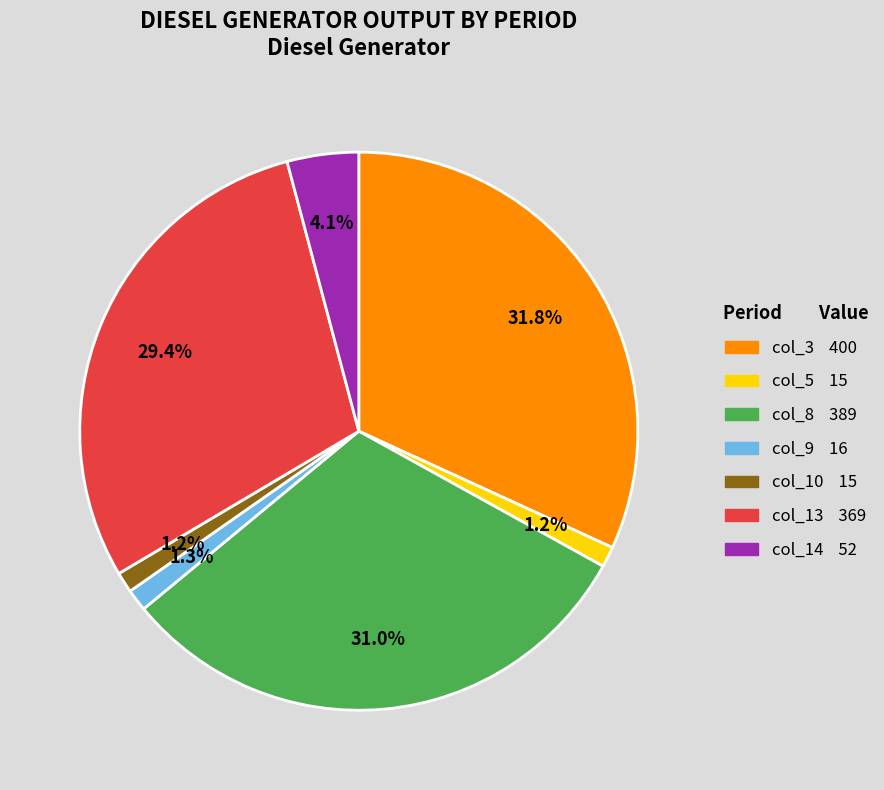

To the nearest percent, what is the average slice percentage?

14%